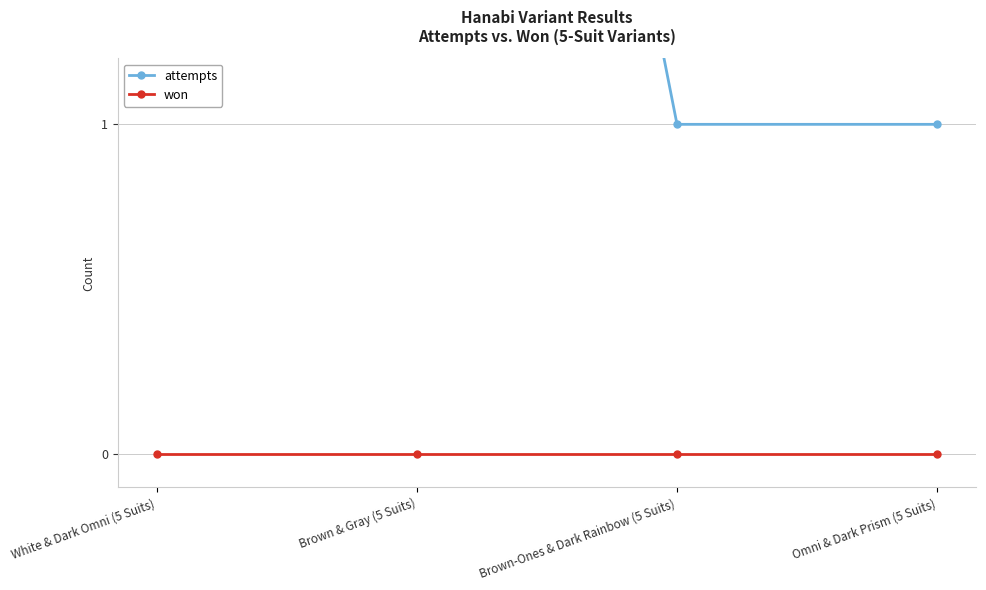

Does the chart display data point markers on the line(s)?

Yes